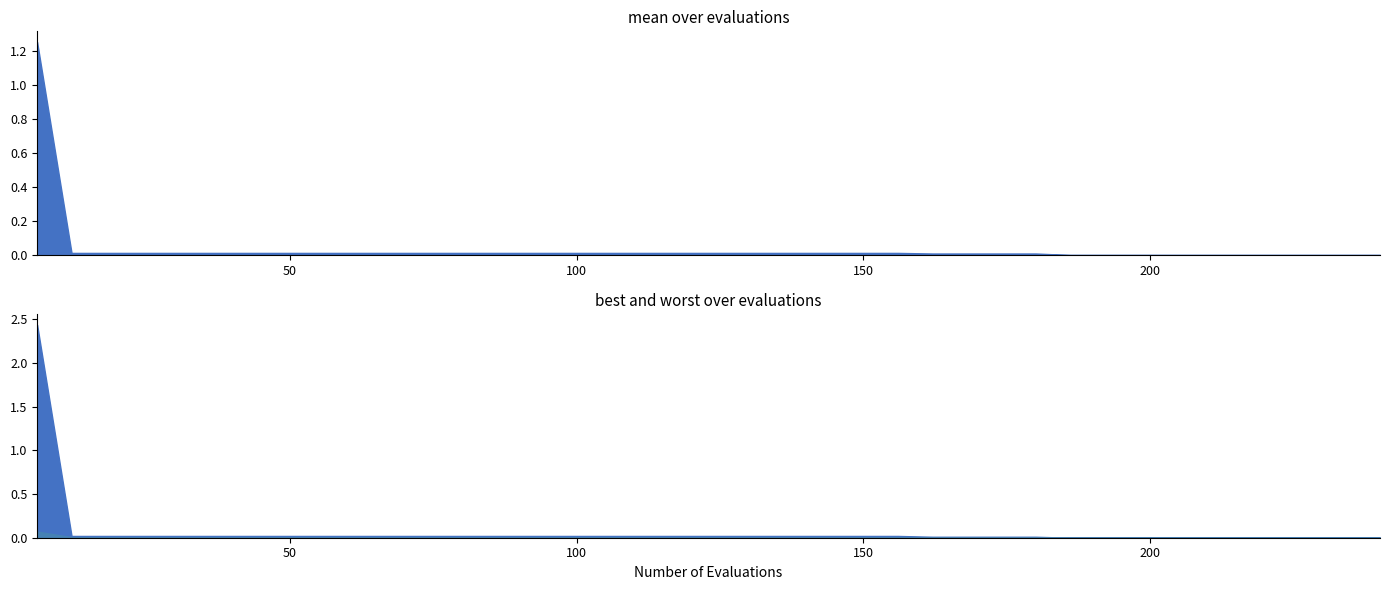

What position from the right is 24?

16